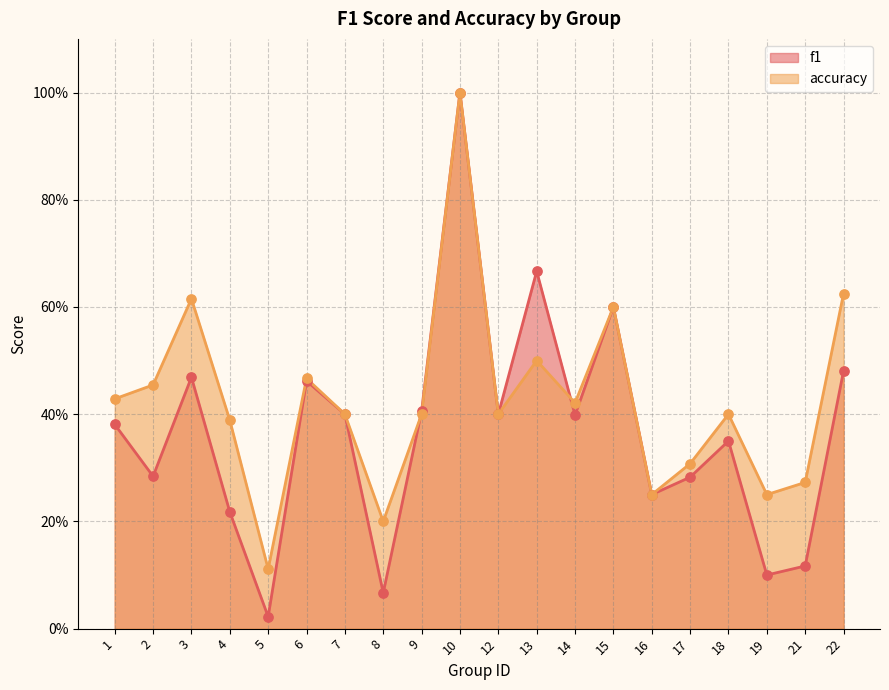

Which series has the largest total across all categories?

accuracy